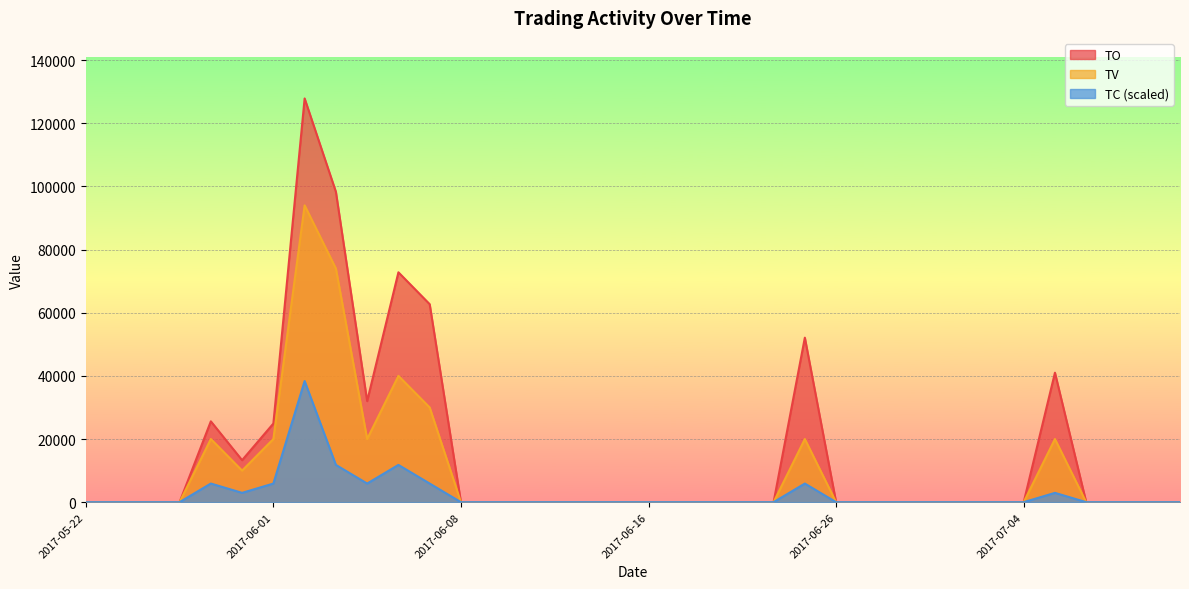

How many interior local peaks does the TV series have?

5